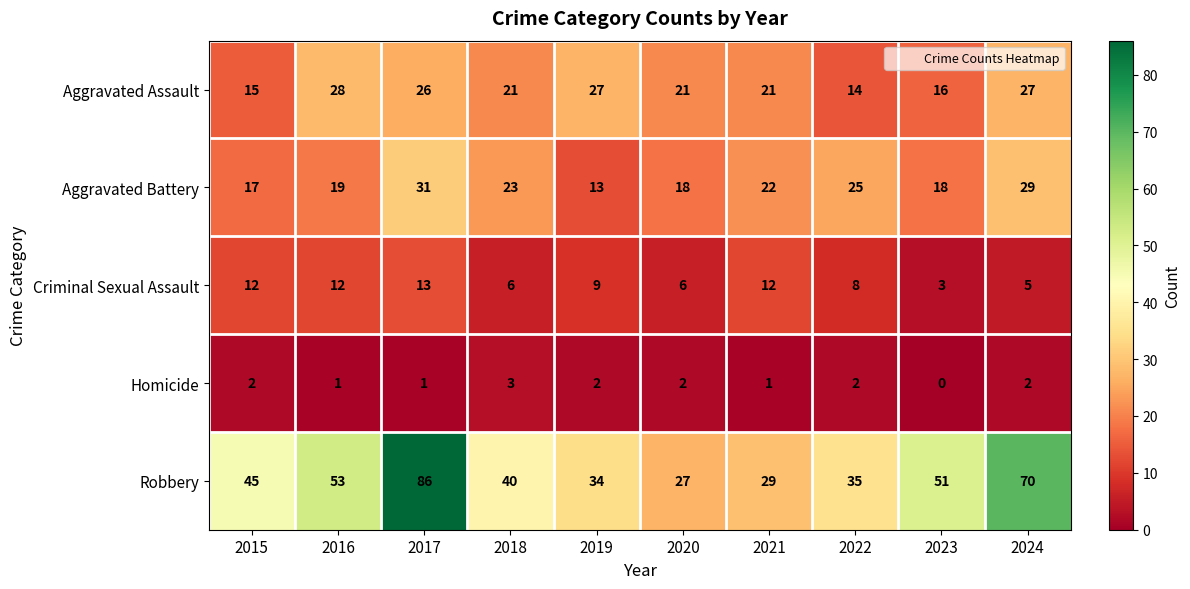

At which category does the chart reach its minimum across all series?

2023